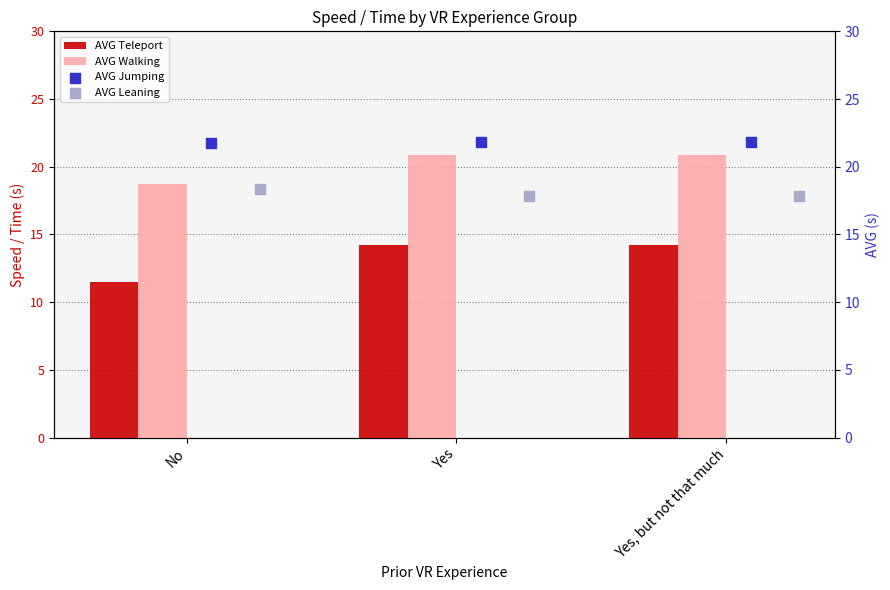

The value of AVG Teleport at Yes is 14.2. True or false?

True